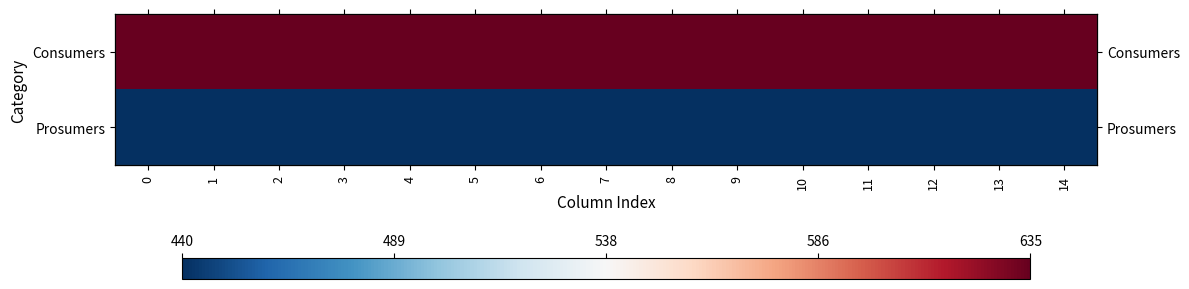

At 14, list the series in order from largest to smallest.

Consumers, Prosumers